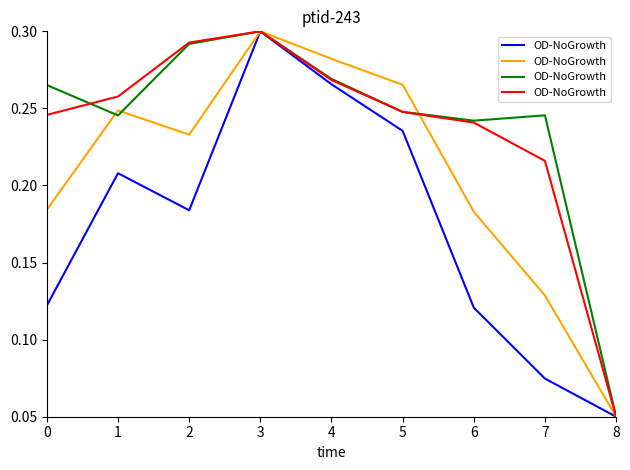

What is the total value across all series at 2?

1.0